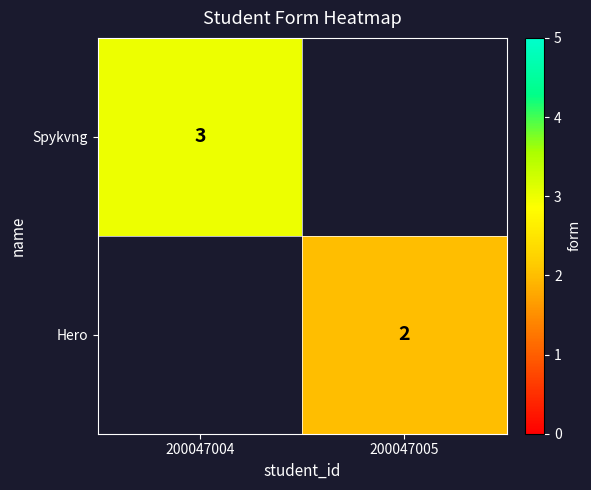

The Spykvng series shows 3 at 200047004. True or false?

True